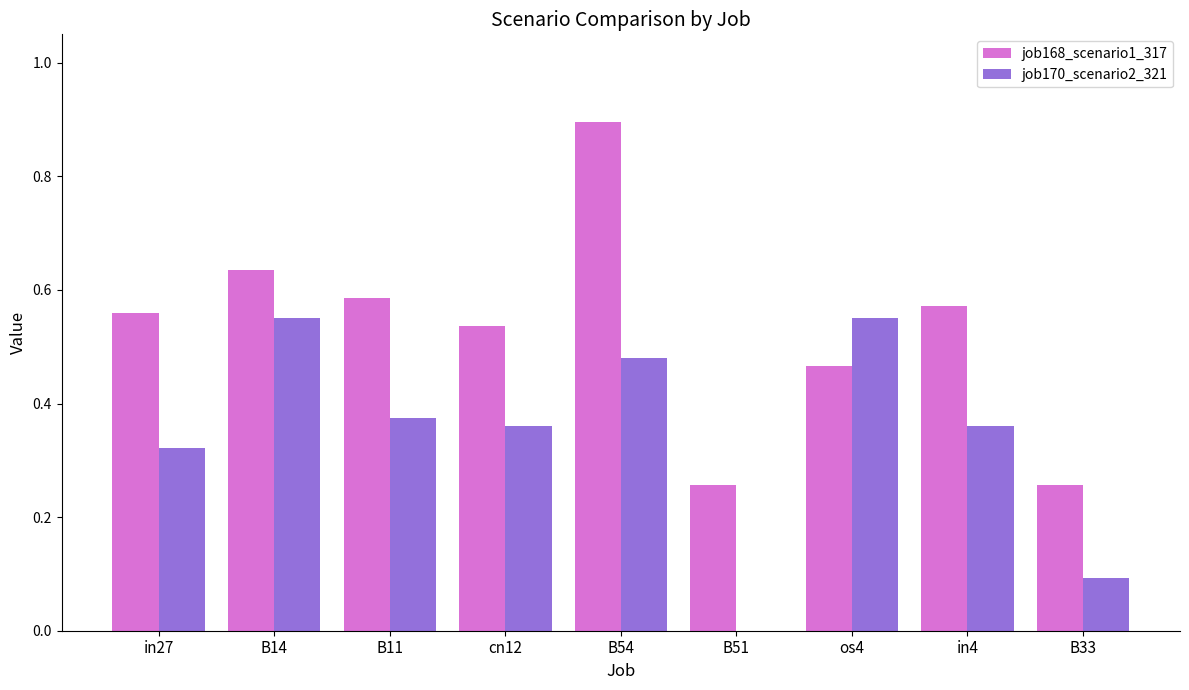

How many groups of bars are there?

9